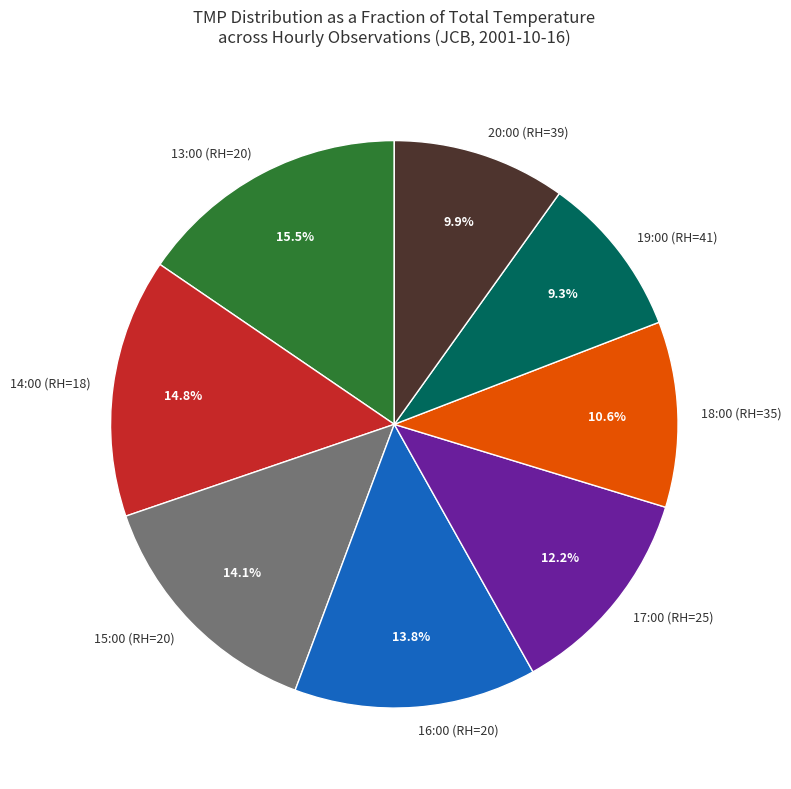

The 20:00 (RH=39) slice represents 10% of the pie. True or false?

True